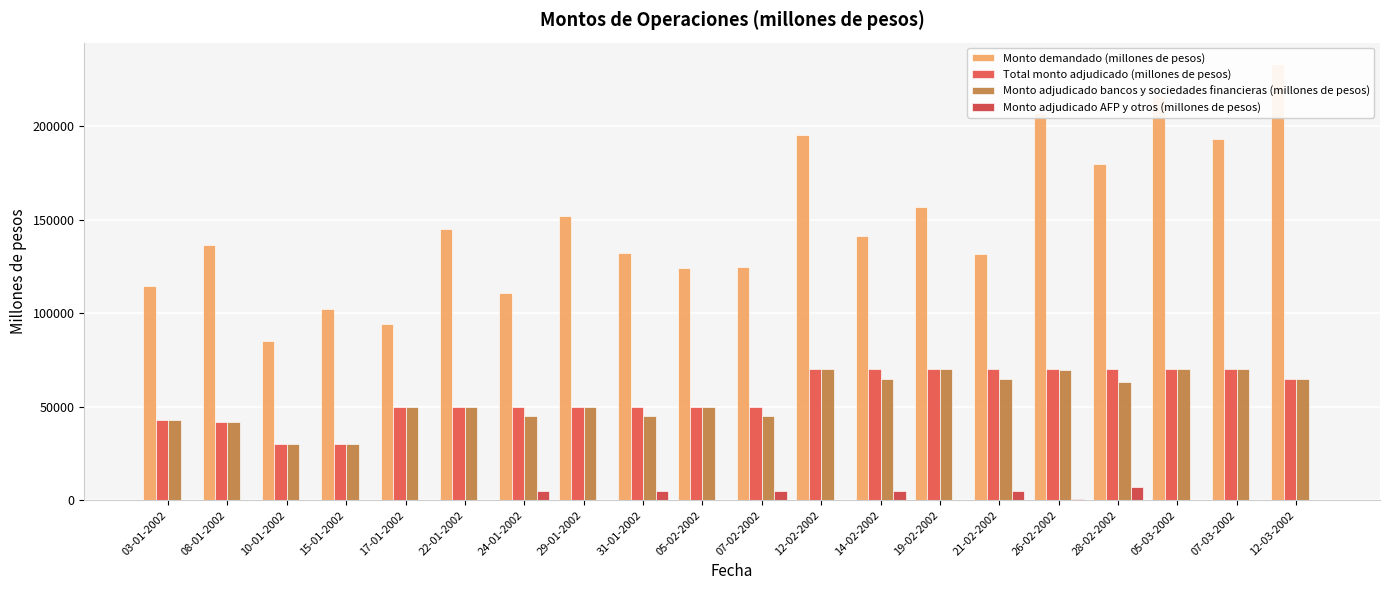

Reading right to left, list all the values displayed in this chart.

Monto demandado (millones de pesos): 233000	193000	216000	179500	207000	131500	157000	141000	195000	124500	124000	132000	152000	111000	145000	94000	102000	85200	136500	114500
Total monto adjudicado (millones de pesos): 65000	70000	70000	70000	70000	70000	70000	70000	70000	50000	50000	50000	50000	50000	50000	50000	30000	30000	42000	43000
Monto adjudicado bancos y sociedades financieras (millones de pesos): 65000	70000	70000	63000	69500	65000	70000	65000	70000	45000	50000	45000	50000	45000	50000	50000	30000	30000	42000	43000
Monto adjudicado AFP y otros (millones de pesos): 0	0	0	7000	500	5000	0	5000	0	5000	0	5000	0	5000	0	0	0	0	0	0